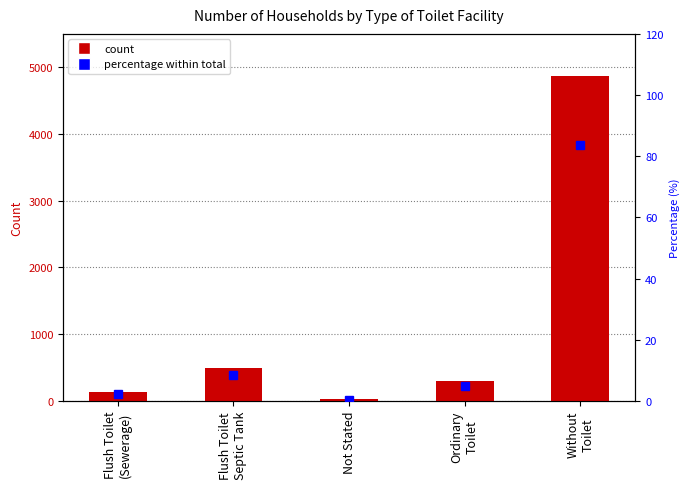

What is the sum of all Percentage within total values?

100.0